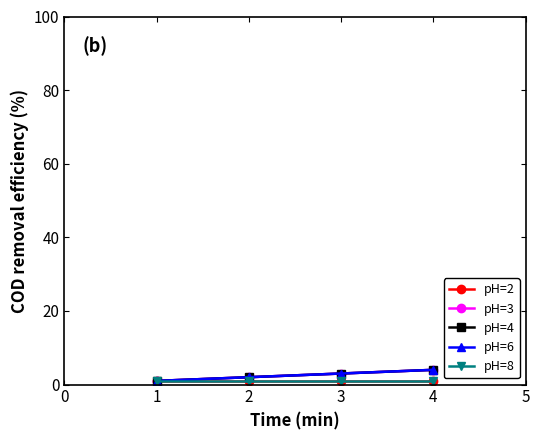

Does the chart have visible grid lines?

No